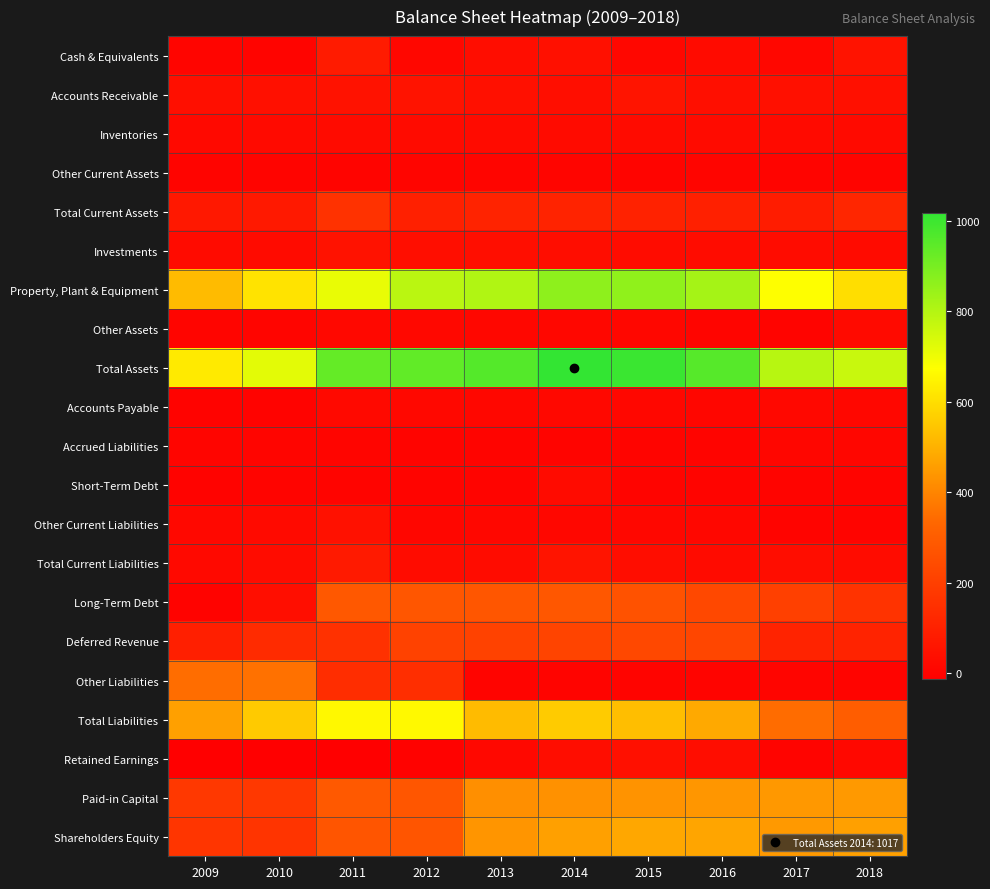

Reading right to left, list all the values displayed in this chart.

Cash & Equivalents: 2018=51	2017=14	2016=27	2015=14	2014=41	2013=31	2012=12	2011=79	2010=4	2009=7
Accounts Receivable: 2018=43	2017=43	2016=39	2015=58	2014=35	2013=43	2012=53	2011=50	2010=41	2009=40
Inventories: 2018=21	2017=21	2016=25	2015=28	2014=27	2013=27	2012=27	2011=25	2010=23	2009=19
Other Current Assets: 2018=2	2017=4	2016=5	2015=2	2014=5	2013=5	2012=5	2011=4	2010=4	2009=2
Total Current Assets: 2018=116	2017=83	2016=96	2015=103	2014=108	2013=105	2012=97	2011=158	2010=72	2009=69
Investments: 2018=27	2017=30	2016=29	2015=29	2014=32	2013=35	2012=35	2011=50	2010=28	2009=27
Property, Plant & Equipment: 2018=599	2017=674	2016=822	2015=859	2014=863	2013=804	2012=788	2011=709	2010=612	2009=523
Other Assets: 2018=22	2017=4	2016=7	2015=13	2014=14	2013=14	2012=18	2011=15	2010=7	2009=8
Total Assets: 2018=765	2017=792	2016=955	2015=1004	2014=1017	2013=959	2012=938	2011=933	2010=719	2009=627
Accounts Payable: 2018=13	2017=16	2016=9	2015=12	2014=15	2013=13	2012=16	2011=20	2010=0	2009=0
Accrued Liabilities: 2018=10	2017=10	2016=2	2015=3	2014=1	2013=1	2012=1	2011=7	2010=5	2009=5
Short-Term Debt: 2018=2	2017=3	2016=2	2015=3	2014=27	2013=3	2012=3	2011=3	2010=3	2009=0
Other Current Liabilities: 2018=1	2017=2	2016=11	2015=11	2014=11	2013=13	2012=10	2011=48	2010=22	2009=15
Total Current Liabilities: 2018=29	2017=32	2016=26	2015=32	2014=56	2013=30	2012=30	2011=78	2010=29	2009=20
Long-Term Debt: 2018=160	2017=202	2016=230	2015=264	2014=282	2013=279	2012=277	2011=285	2010=36	2009=0
Deferred Revenue: 2018=108	2017=107	2016=225	2015=230	2014=217	2013=210	2012=211	2011=155	2010=134	2009=92
Other Liabilities: 2018=4	2017=5	2016=1	2015=2	2014=2	2013=3	2012=144	2011=140	2010=356	2009=348
Total Liabilities: 2018=301	2017=346	2016=483	2015=528	2014=557	2013=523	2012=662	2011=658	2010=555	2009=460
Retained Earnings: 2018=18	2017=4	2016=33	2015=41	2014=32	2013=15	2012=-4	2011=-12	2010=-14	2009=-10
Paid-in Capital: 2018=447	2017=444	2016=438	2015=433	2014=429	2013=421	2012=279	2011=287	2010=178	2009=178
Shareholders Equity: 2018=463	2017=446	2016=473	2015=476	2014=460	2013=436	2012=275	2011=275	2010=164	2009=167